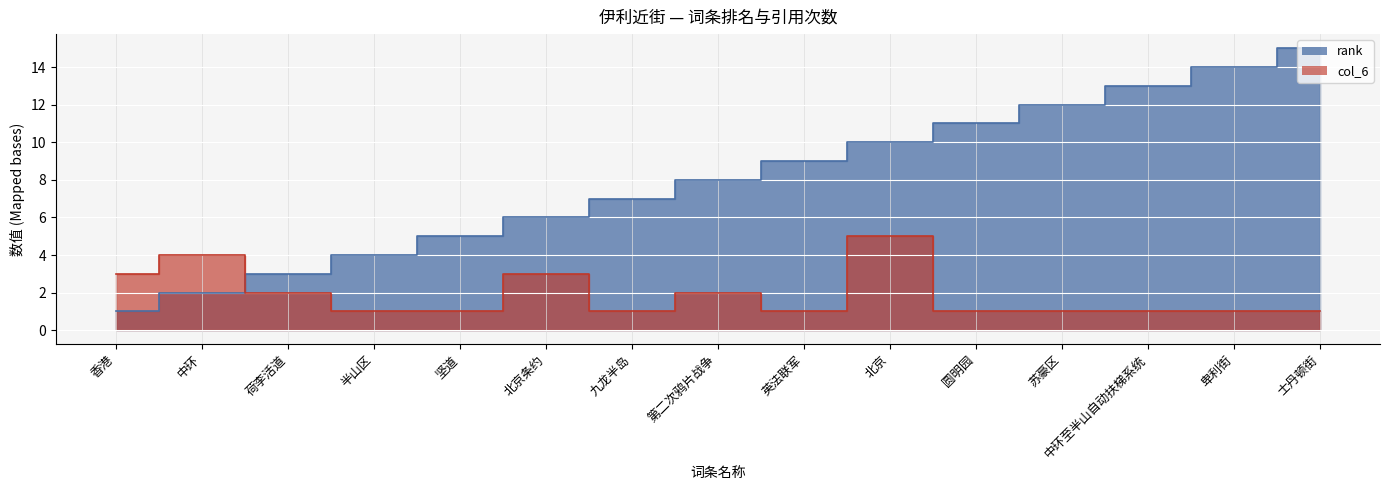

At which label does rank first exceed 8?

英法联军